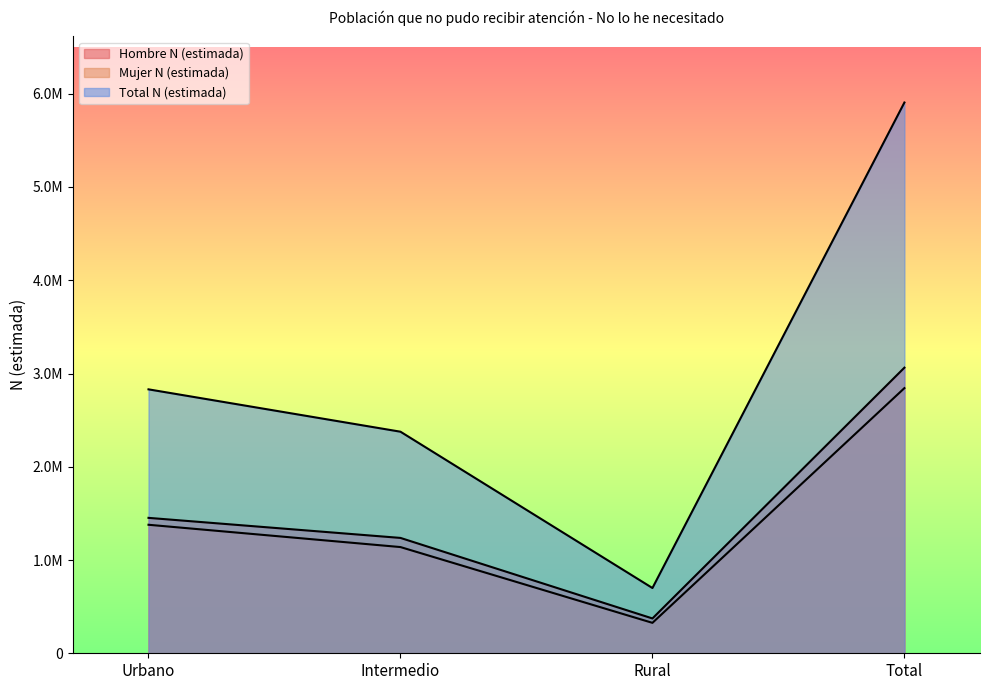

What is the sum of the Mujer N (estimada) values at Intermedio and Total?

3982110